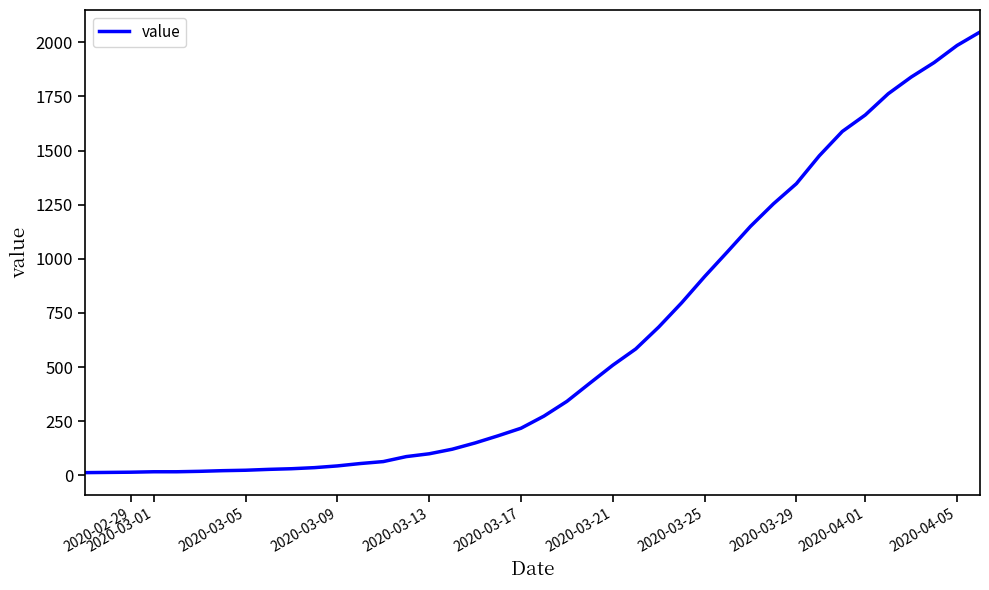

What is the difference between the maximum and minimum values?

2034